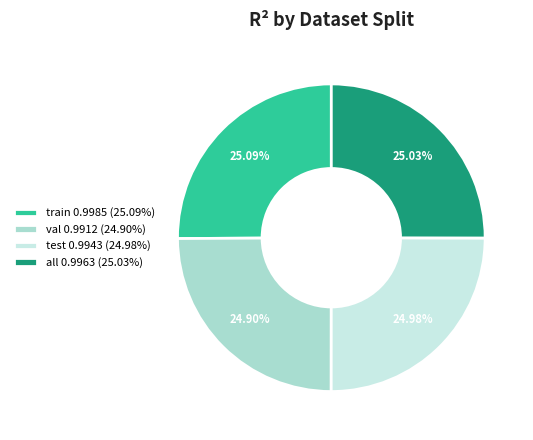

Do val 0.9912 (24.90%) and test 0.9943 (24.98%) together represent more than half of the pie?

No